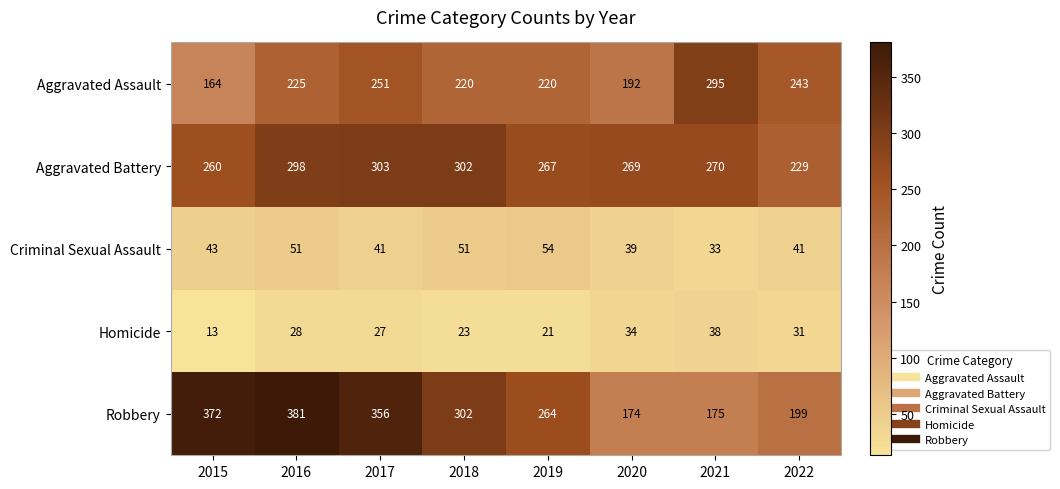

At how many categories does at least one series exceed 331?

3